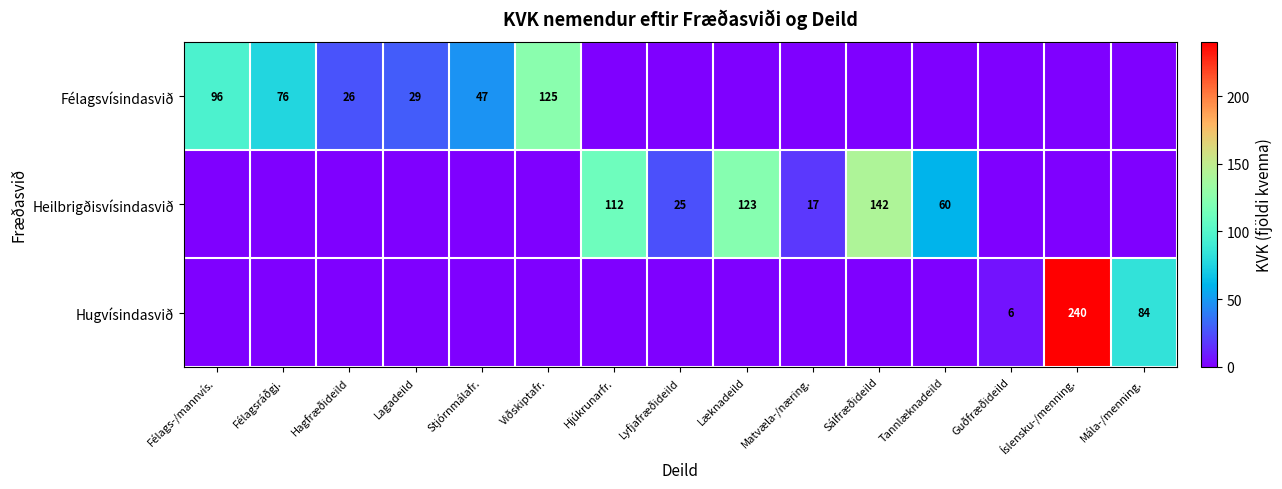

The value of Félagsvísindasvið at Félags-/mannvís. is 96. True or false?

True